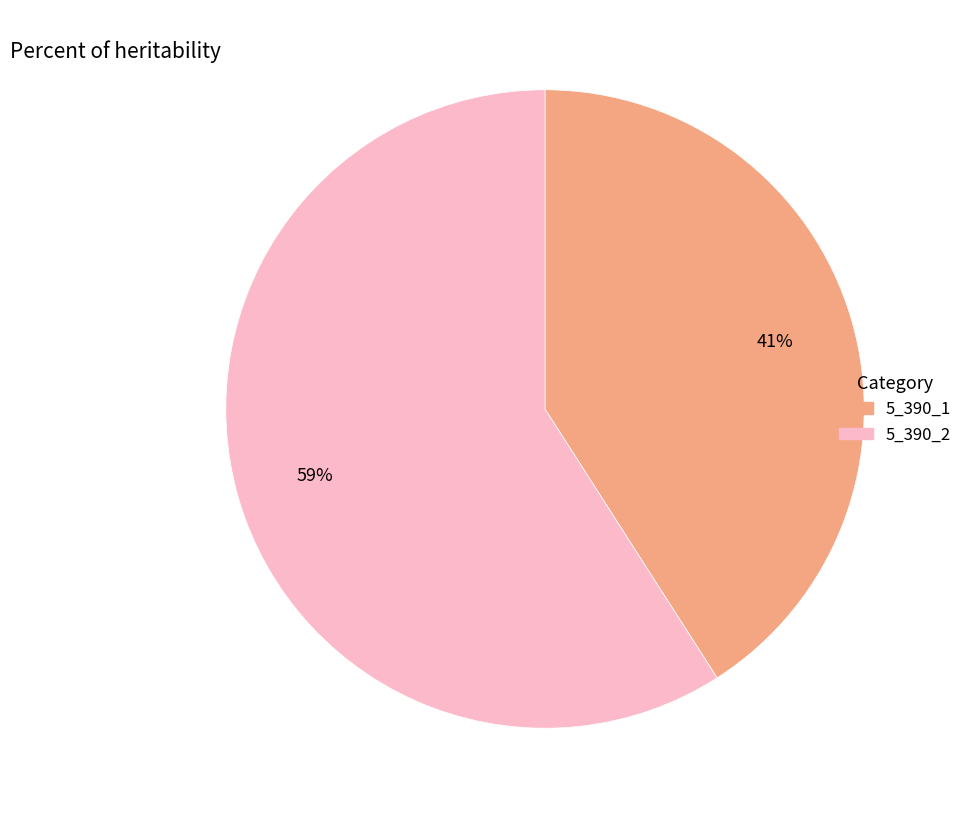

What is the smallest slice in the pie chart?

5_390_1